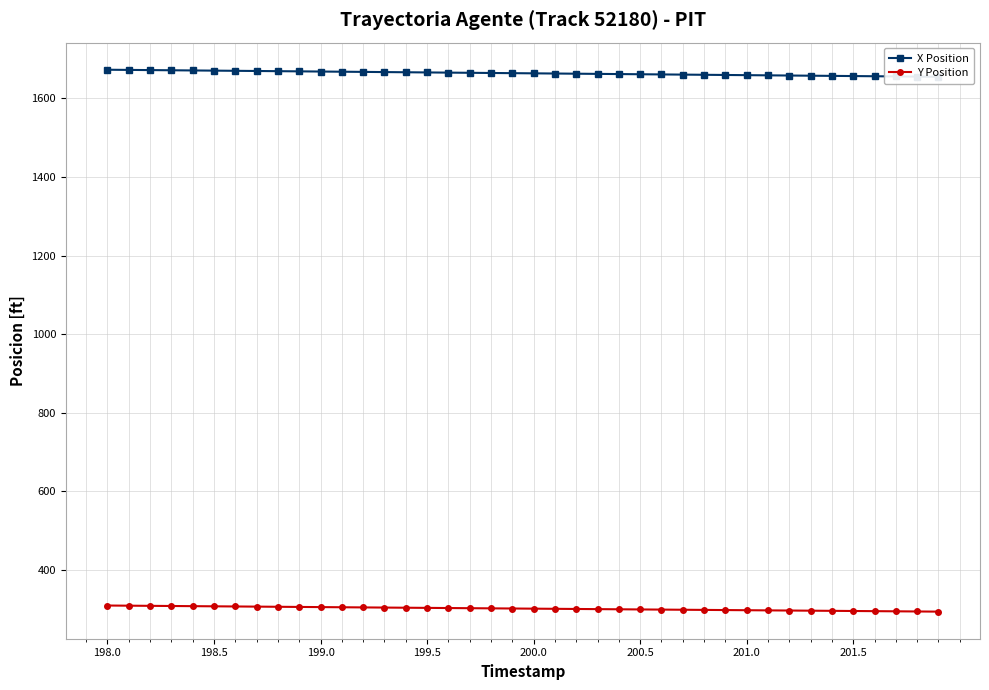

What is the greatest value displayed?

1673.1